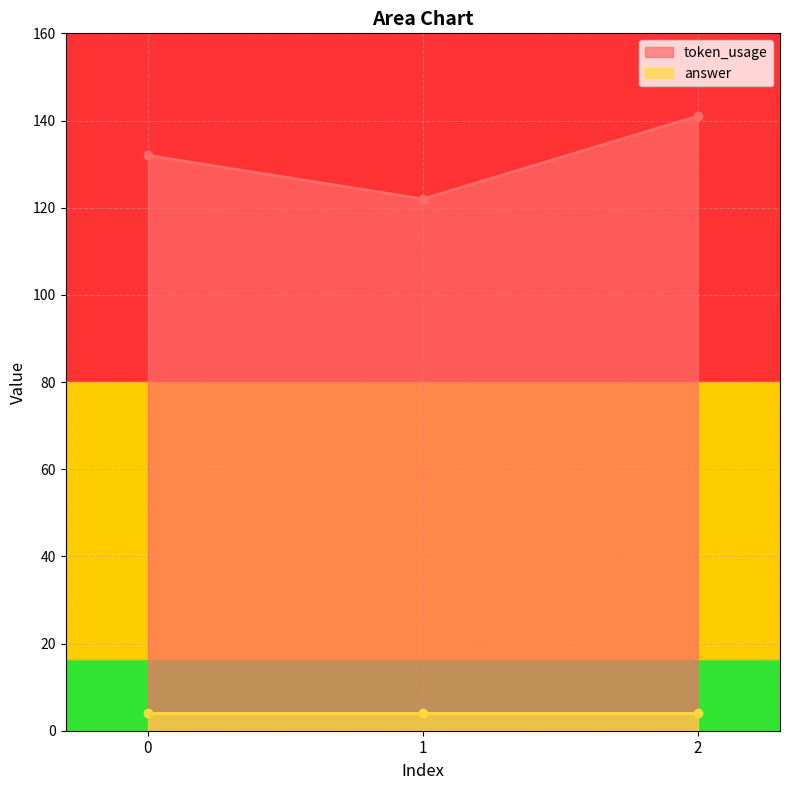

How many values are between 122 and 141?

3